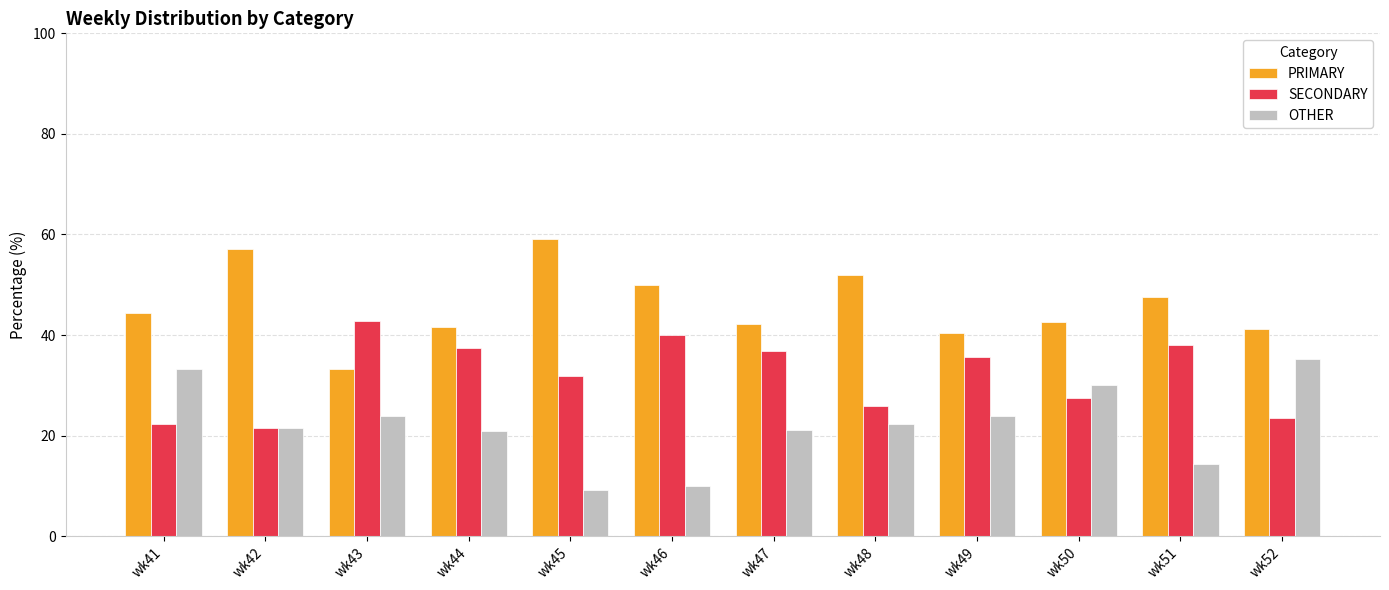

How many groups of bars are there?

12